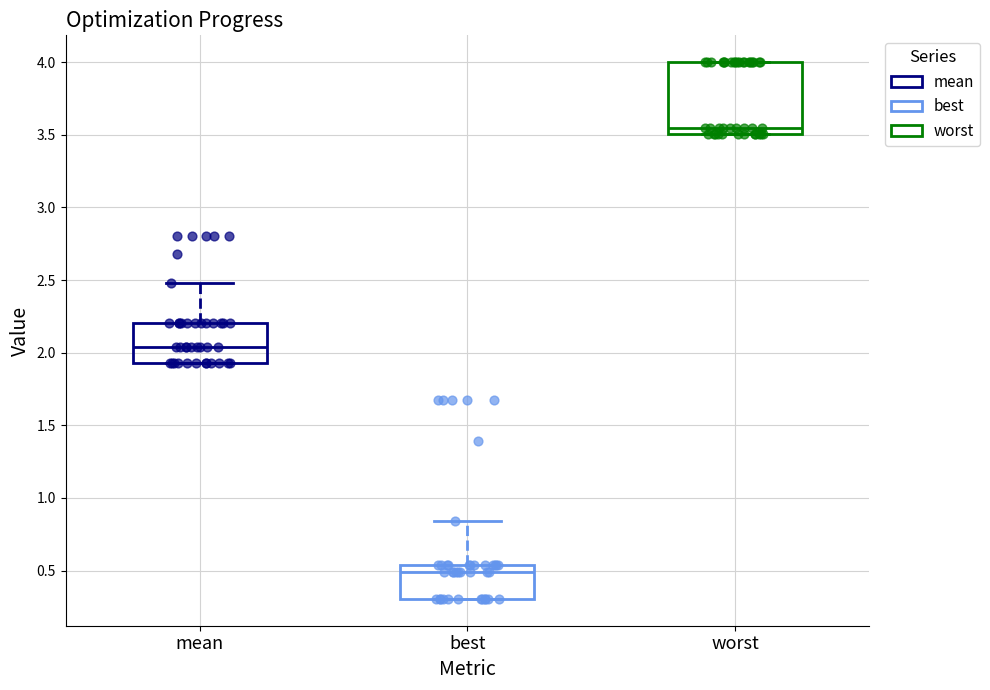

Which box's median line is the lowest?

best